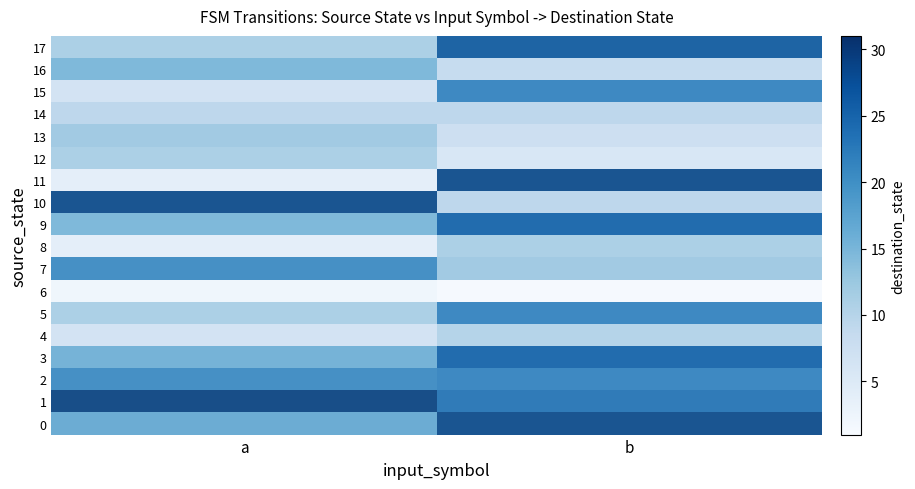

What is the sum of all 17 values?

40